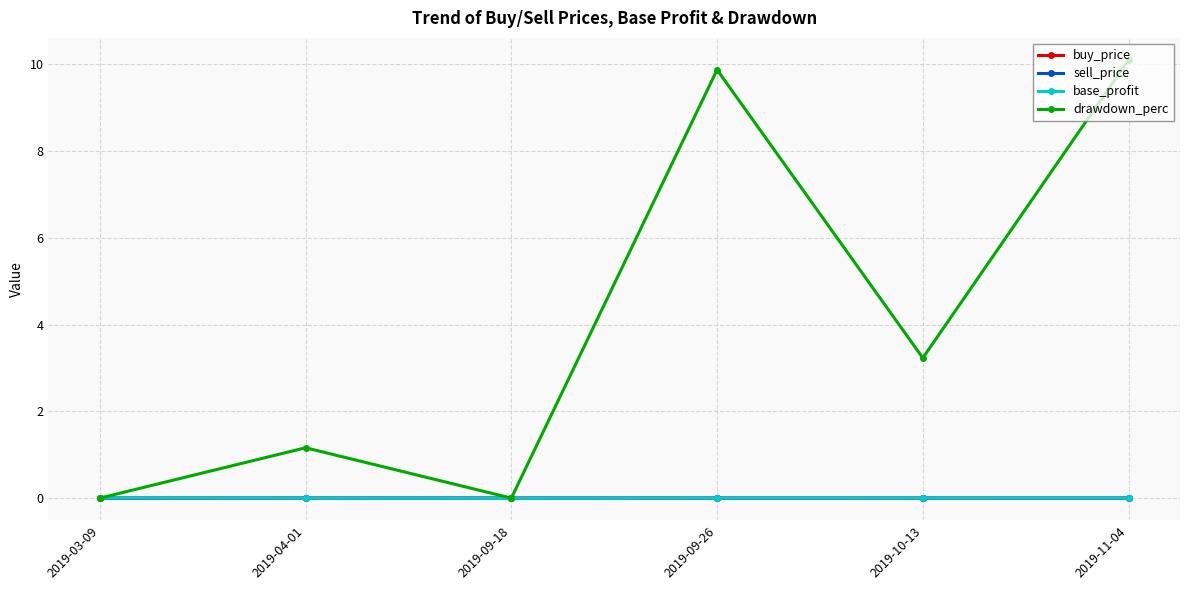

Is the value of drawdown_perc at 2019-09-26 greater than the value of base_profit at 2019-10-13?

Yes